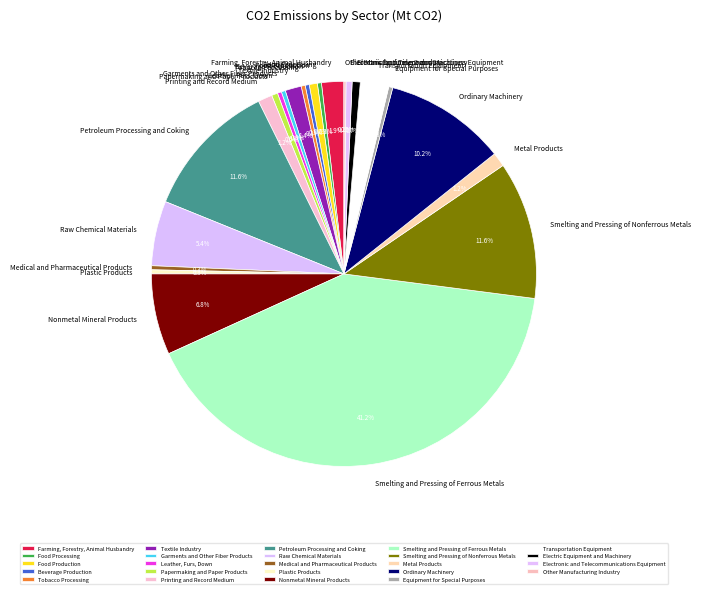

Which category has the biggest portion of the pie?

Smelting and Pressing of Ferrous Metals